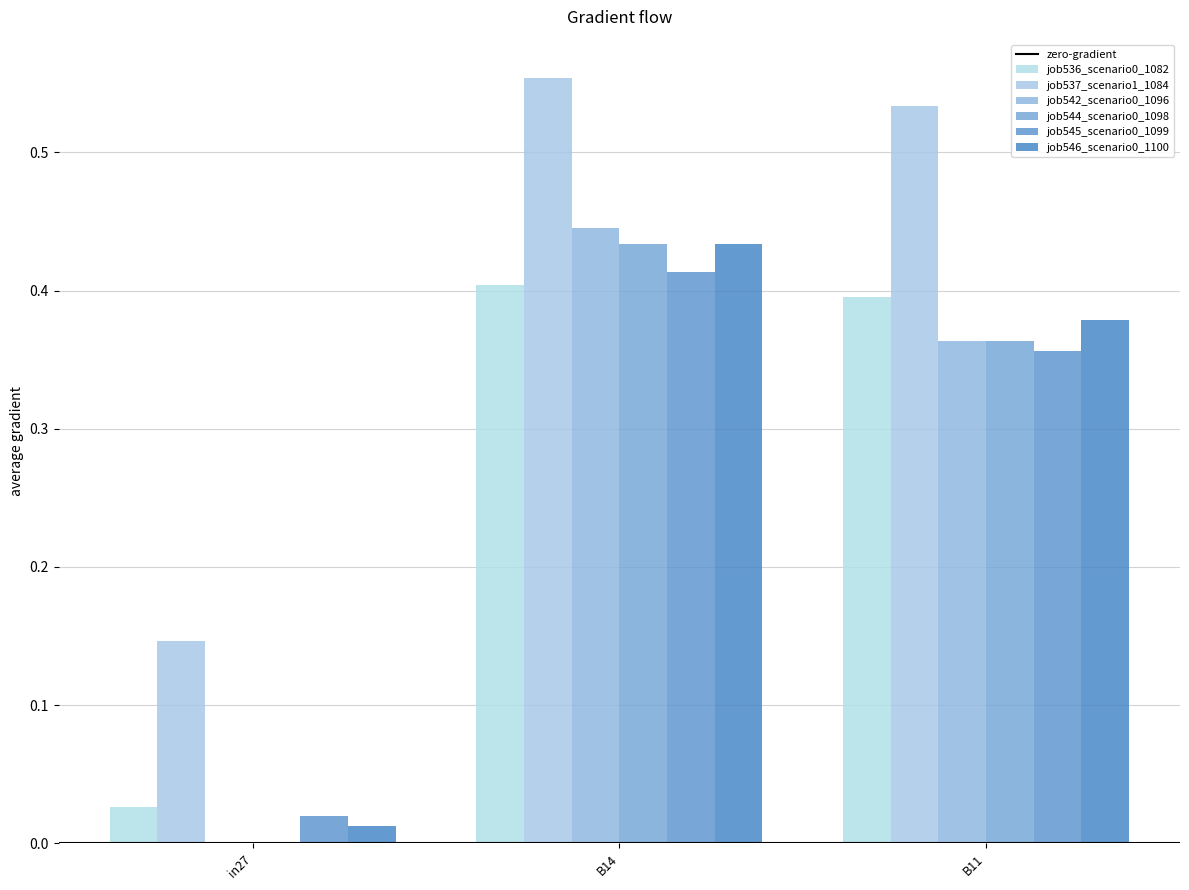

What is the total value across all series at B11?

2.4